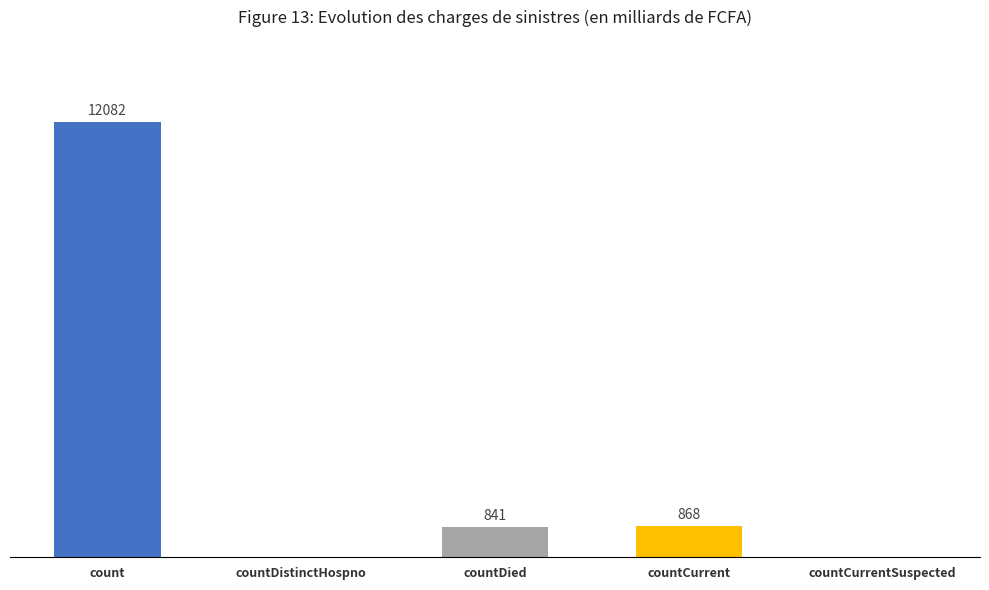

Between countCurrent and countDistinctHospno, which is larger?

countCurrent